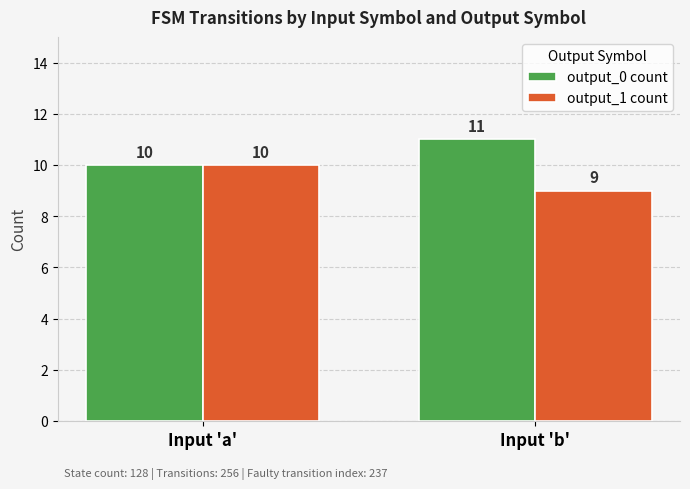

How many distinct data groups are displayed?

2